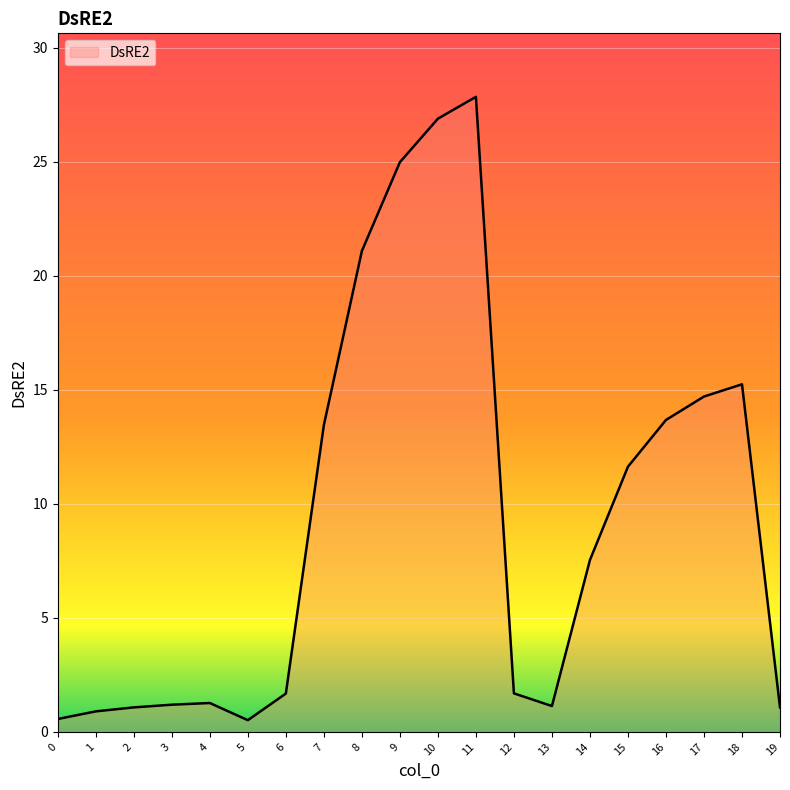

True or false: there are more than 0 points higher than both neighbors.

True